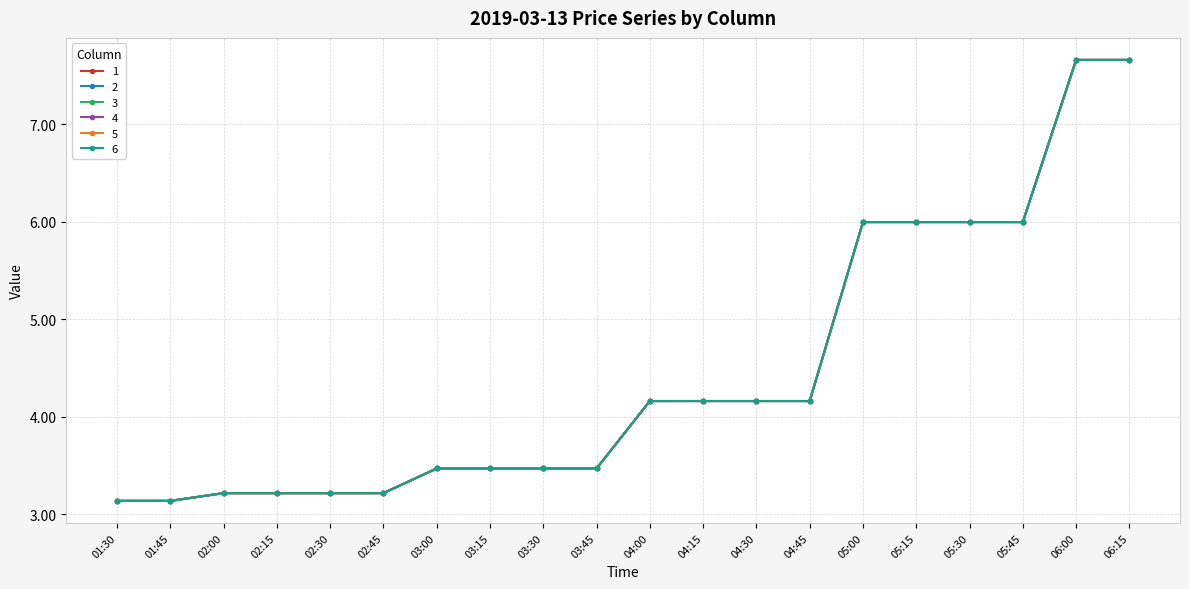

Does the chart have visible grid lines?

Yes